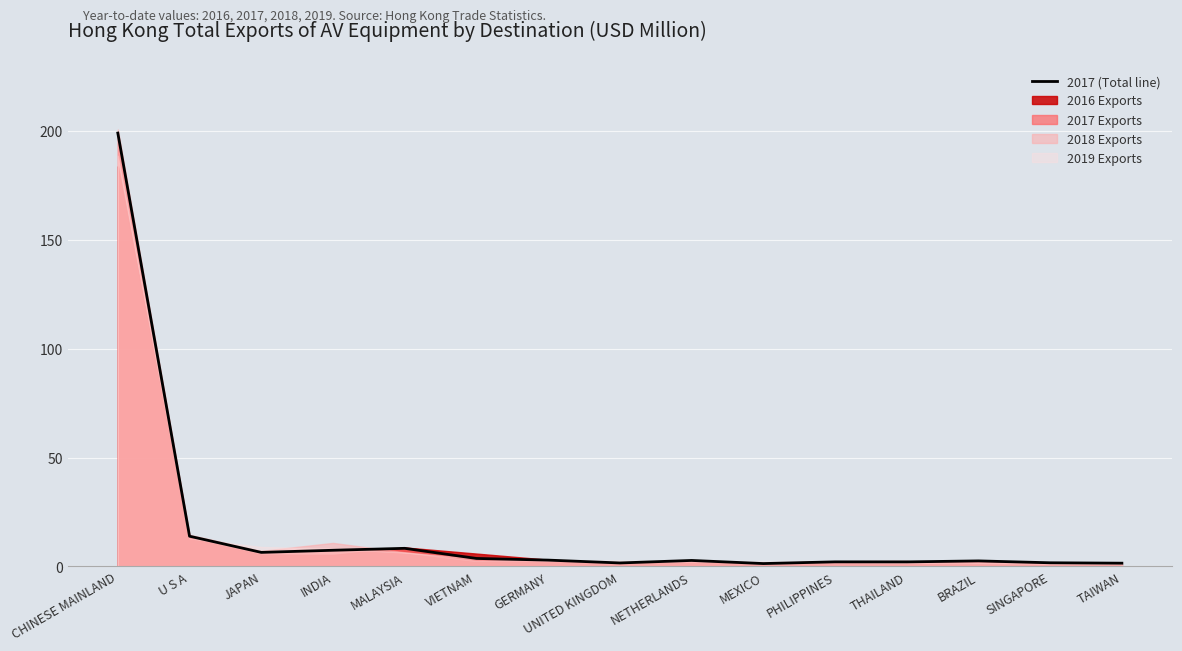

Between SINGAPORE and CHINESE MAINLAND, which is larger?

CHINESE MAINLAND